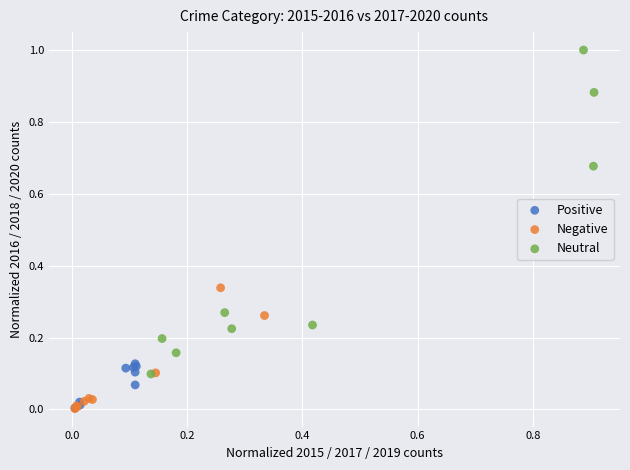

Which series has the widest spread of Y values?

Neutral